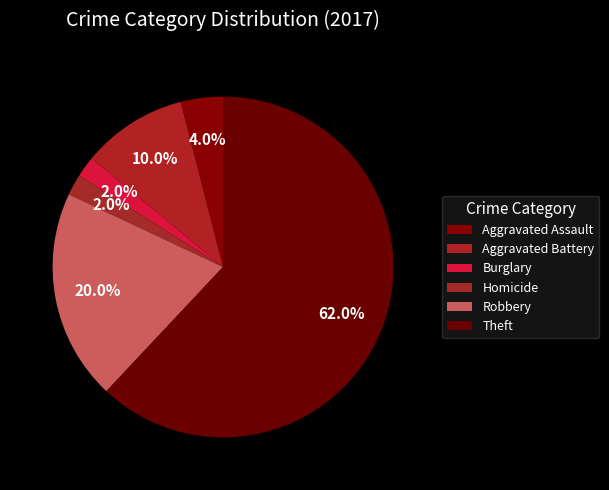

How many segments does this pie chart have?

6